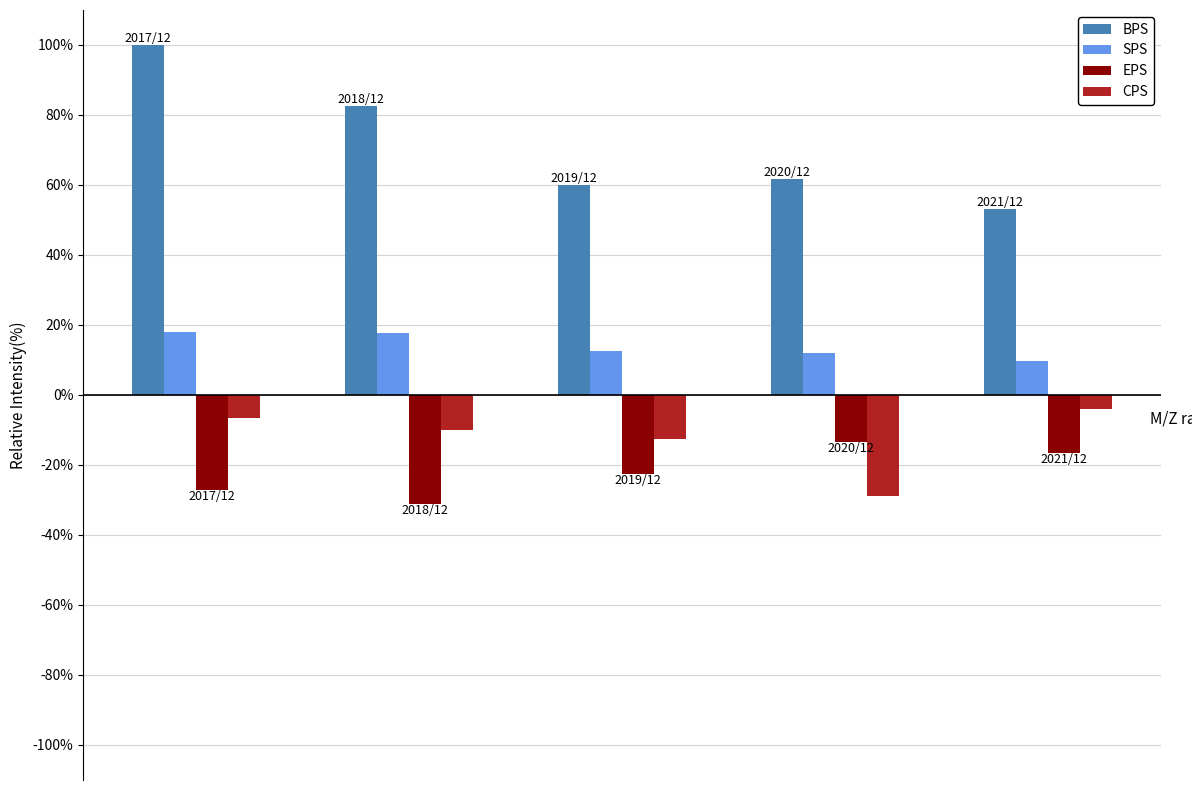

How many distinct data groups are displayed?

4